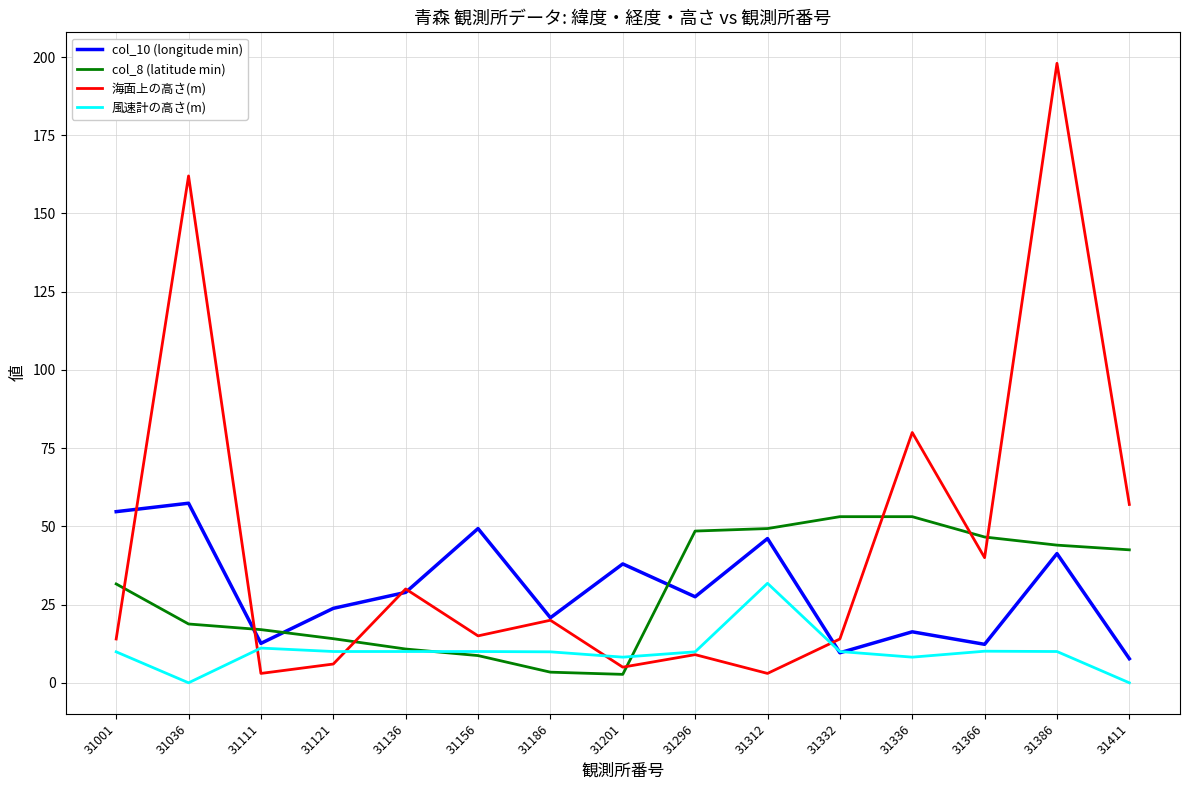

True or false: 風速計の高さ(m) has a value of 2.1 at 31386.

False